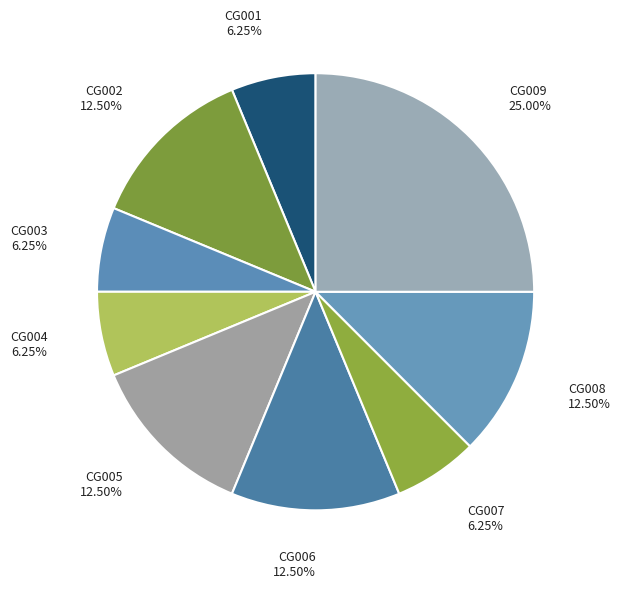

How many slices are in this pie chart?

9